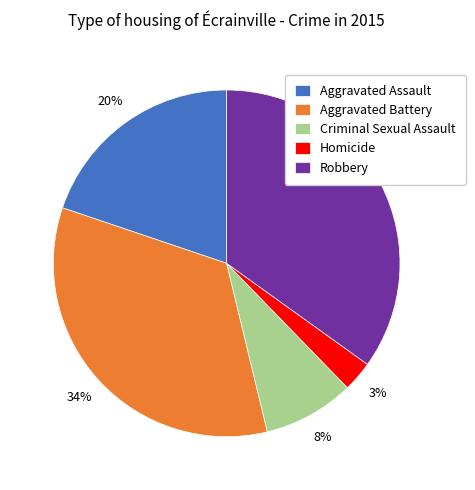

Which category has the smallest portion of the pie?

Homicide